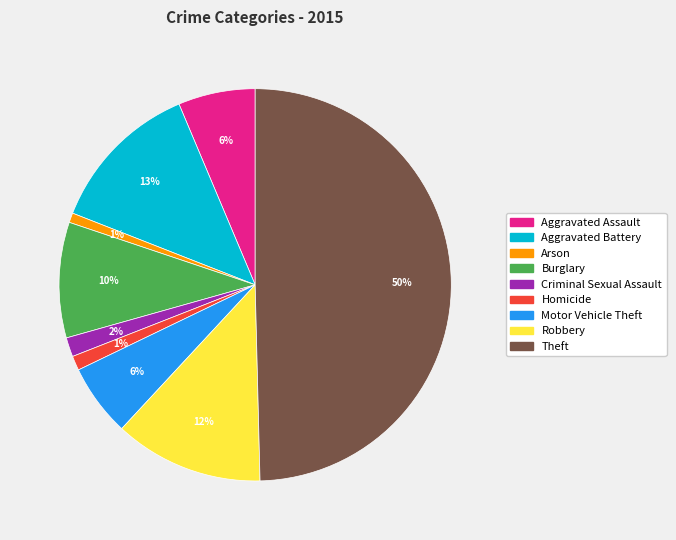

To the nearest percent, what portion does Arson represent?

1%